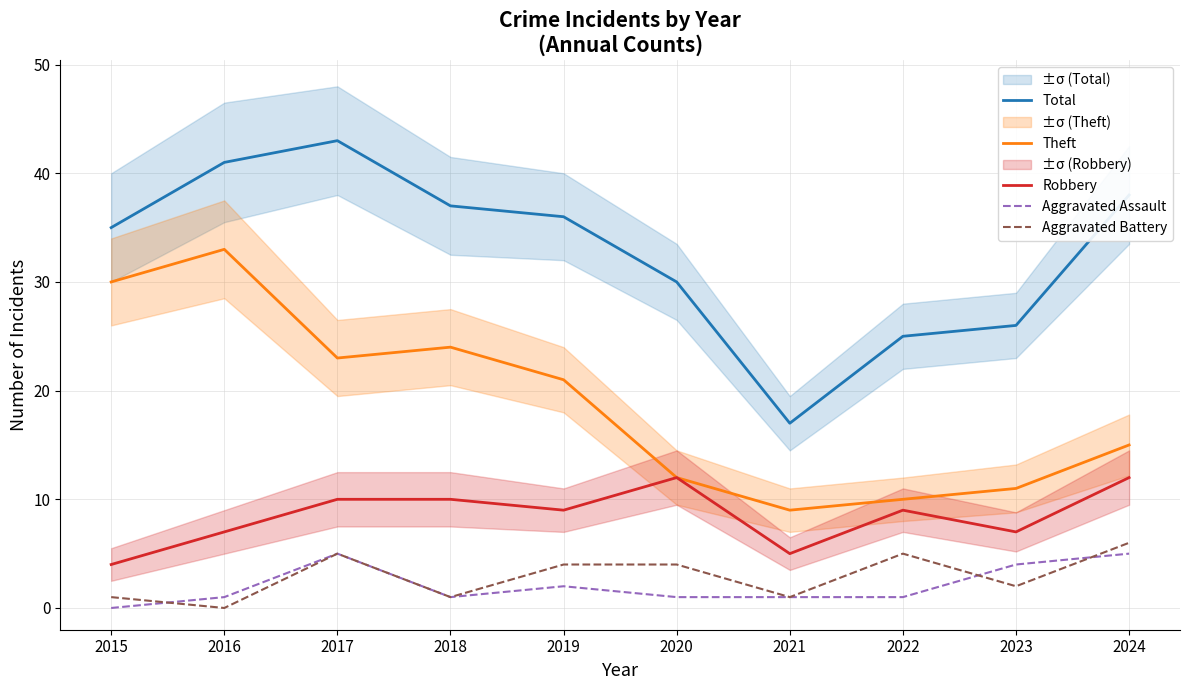

Reading left to right, transcribe all the data shown in this chart.

Total: 2015=35	2016=41	2017=43	2018=37	2019=36	2020=30	2021=17	2022=25	2023=26	2024=38
Theft: 2015=30	2016=33	2017=23	2018=24	2019=21	2020=12	2021=9	2022=10	2023=11	2024=15
Robbery: 2015=4	2016=7	2017=10	2018=10	2019=9	2020=12	2021=5	2022=9	2023=7	2024=12
Aggravated Assault: 2015=0	2016=1	2017=5	2018=1	2019=2	2020=1	2021=1	2022=1	2023=4	2024=5
Aggravated Battery: 2015=1	2016=0	2017=5	2018=1	2019=4	2020=4	2021=1	2022=5	2023=2	2024=6